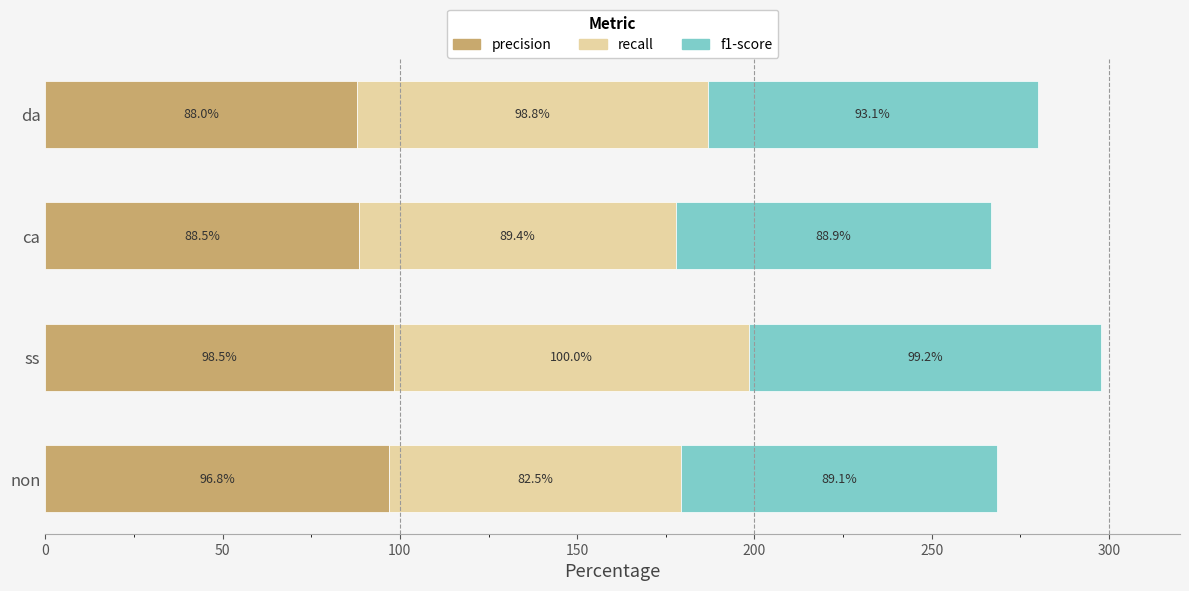

Is it true that precision equals 96.8 at non?

True